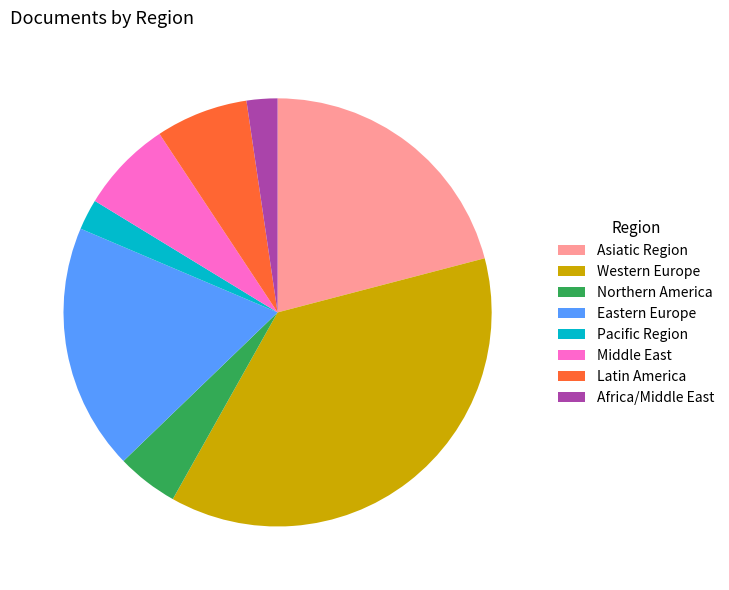

Is it true that Western Europe is 27% of the pie?

False